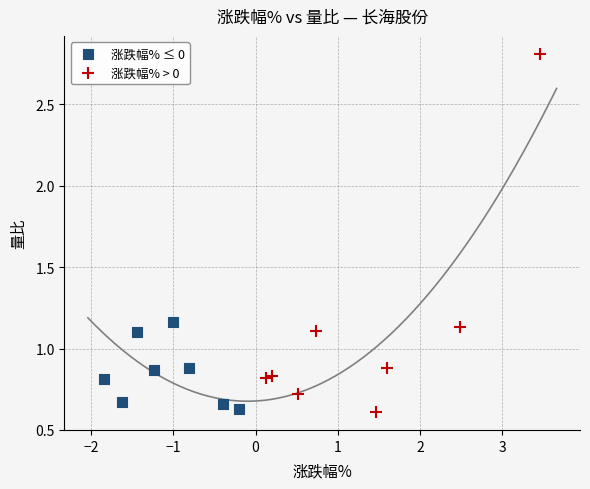

Which series contains the highest Y value?

涨跌幅% > 0